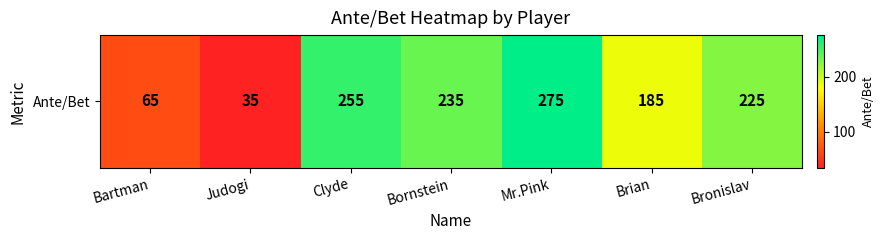

List the labels in order of value, largest first.

Mr.Pink, Clyde, Bornstein, Bronislav, Brian, Bartman, Judogi